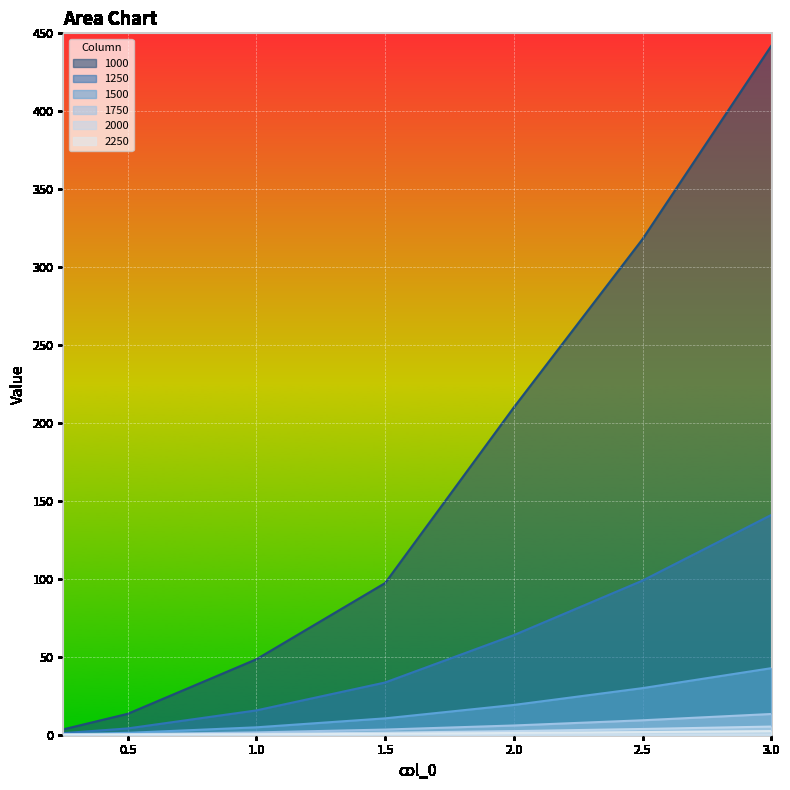

True or false: 2250 and 1500 intersect in this chart.

False